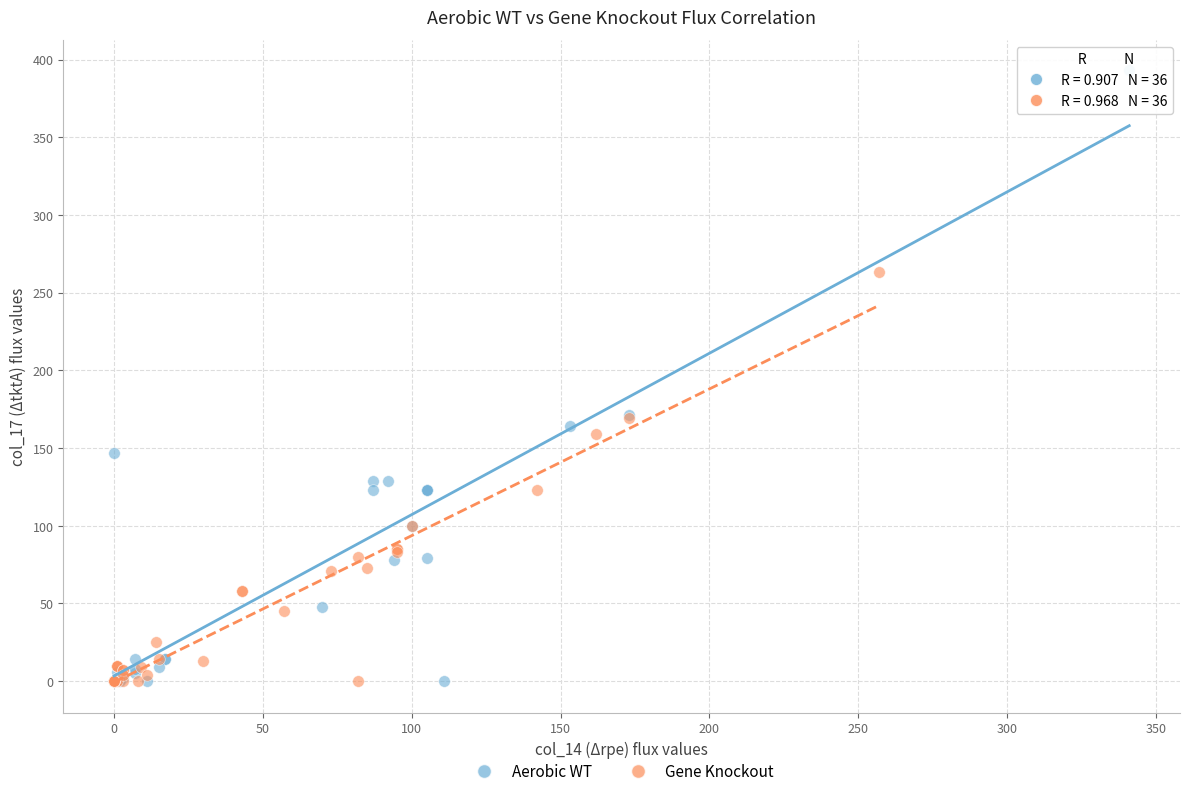

Which series contains the highest Y value?

Aerobic WT